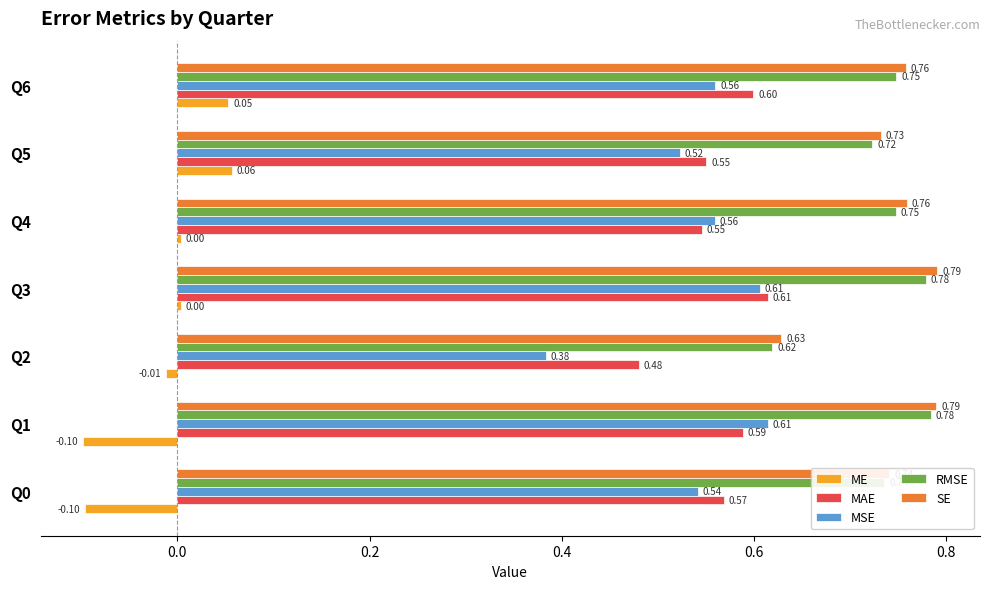

Which series has the largest total across all categories?

SE